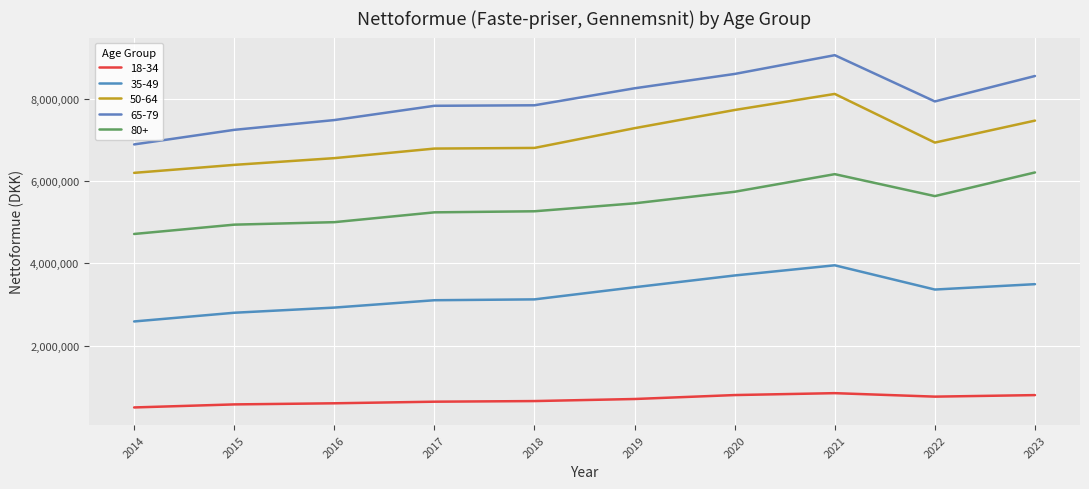

What is the minimum value for 18-34?

492005